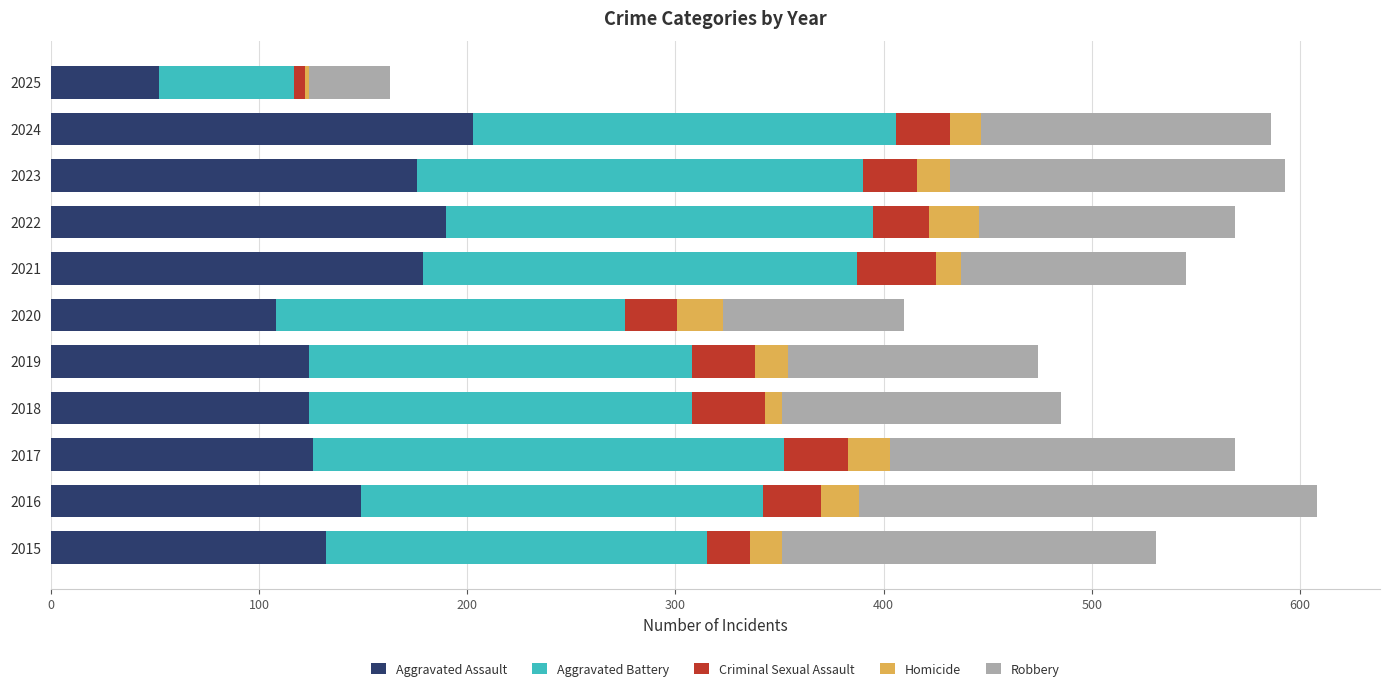

True or false: Aggravated Assault has a value of 61 at 2023.

False